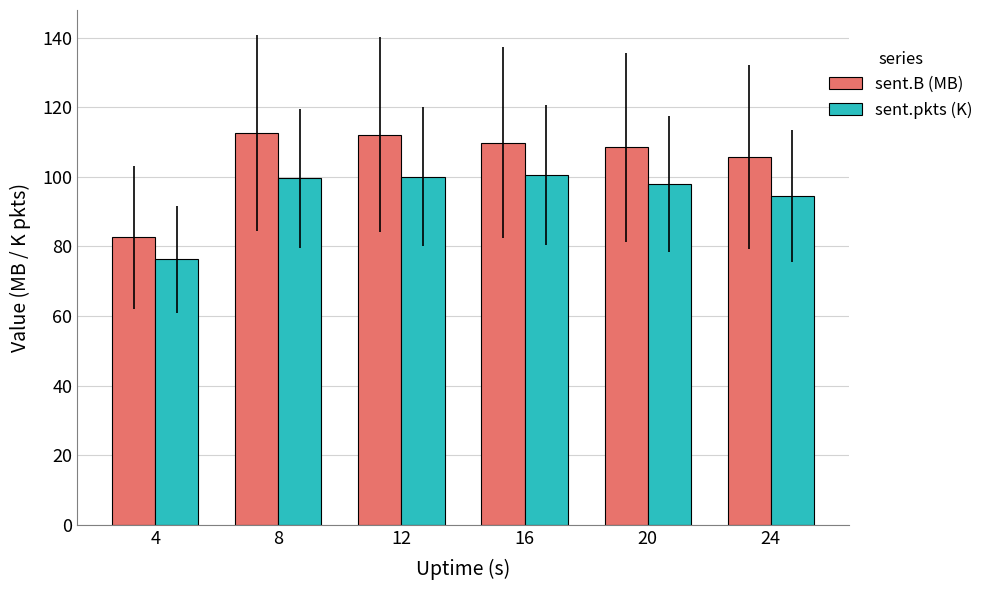

Is the value of sent.pkts (K) at 4 greater than the value of sent.B (MB) at 12?

No